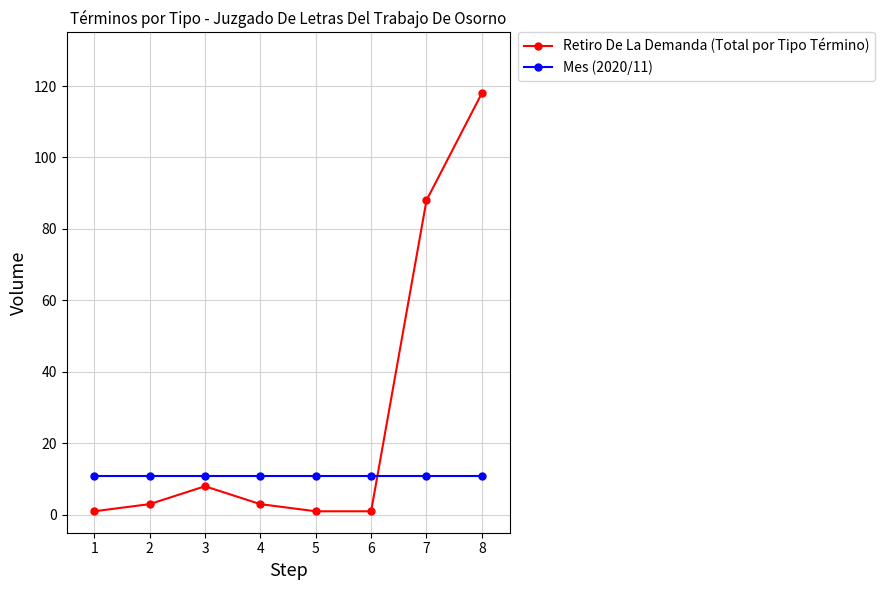

How many times do Retiro De La Demanda (Total por Tipo Término) and Mes (2020/11) cross each other?

1